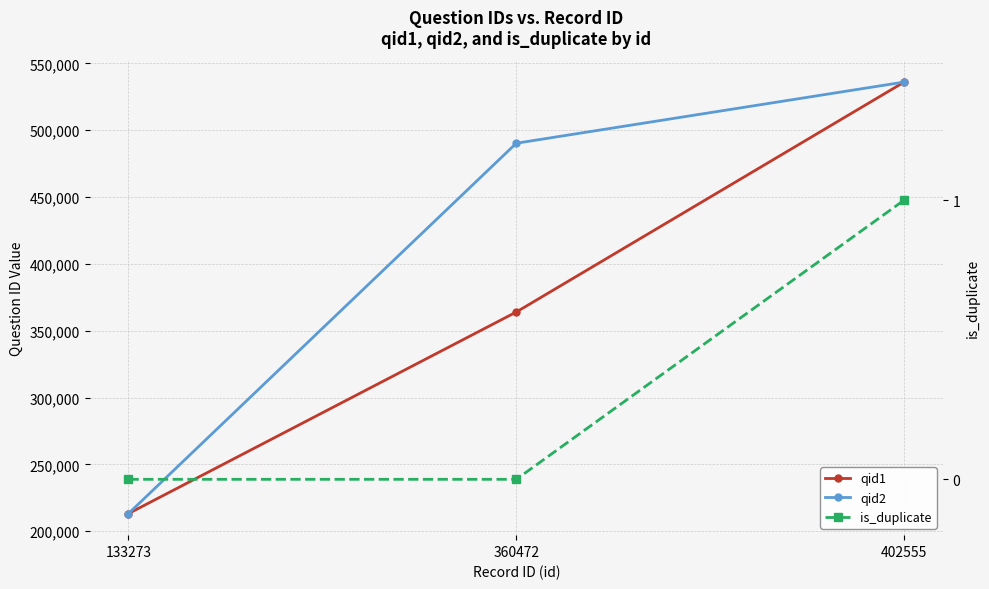

Which series has the largest total across all categories?

qid2